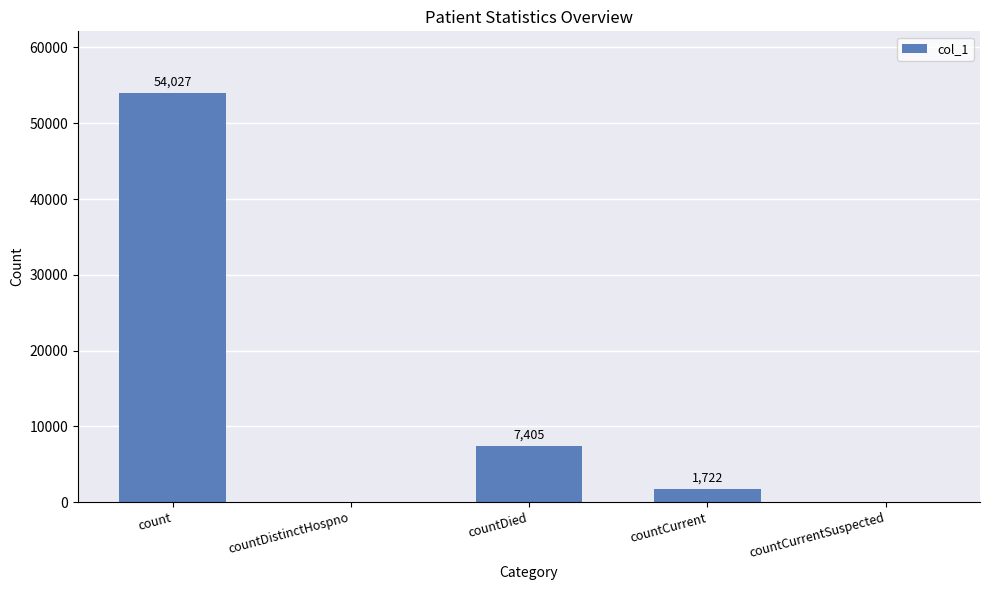

What is the change in value from count to countDied?

-46622